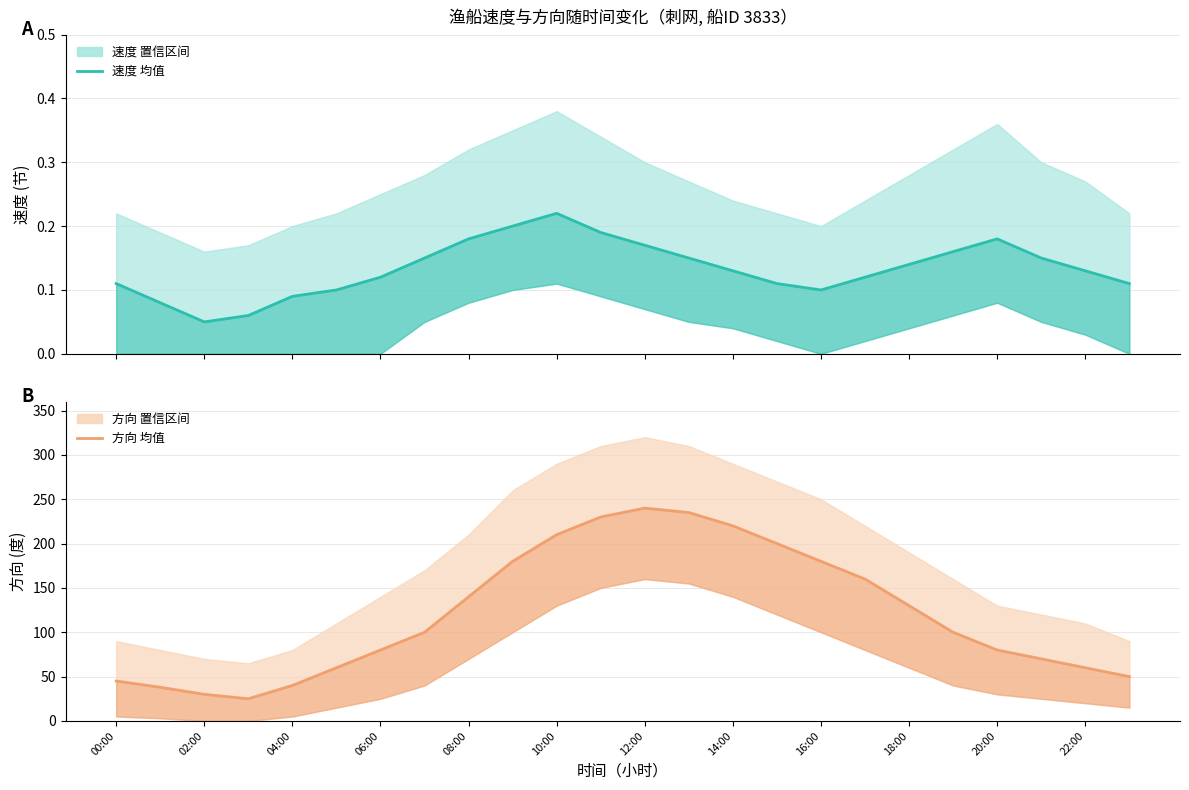

In 速度 均值, how many points are higher than both neighbors (excluding endpoints)?

2